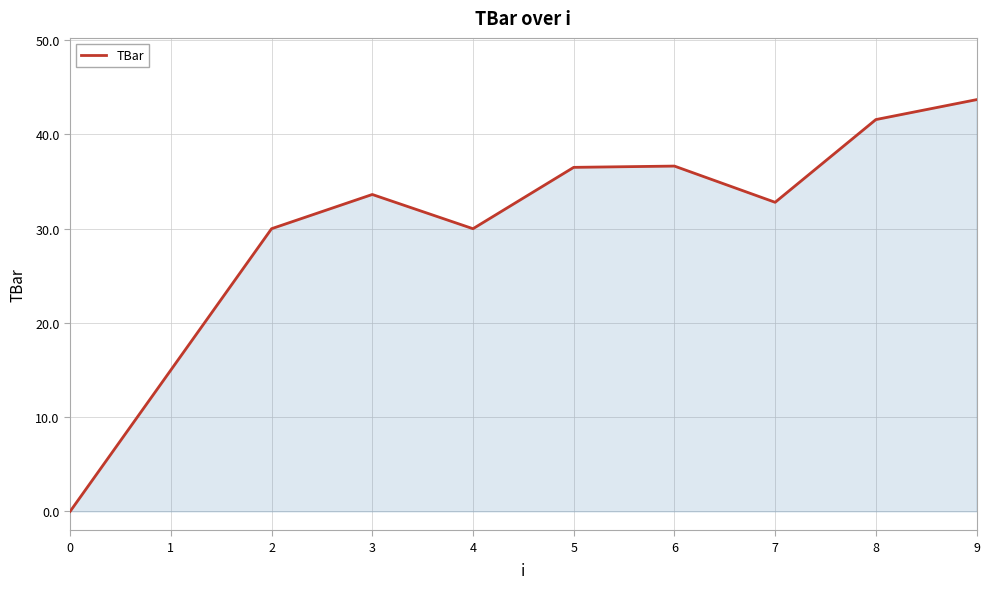

The value at 7 is 32.8. True or false?

True